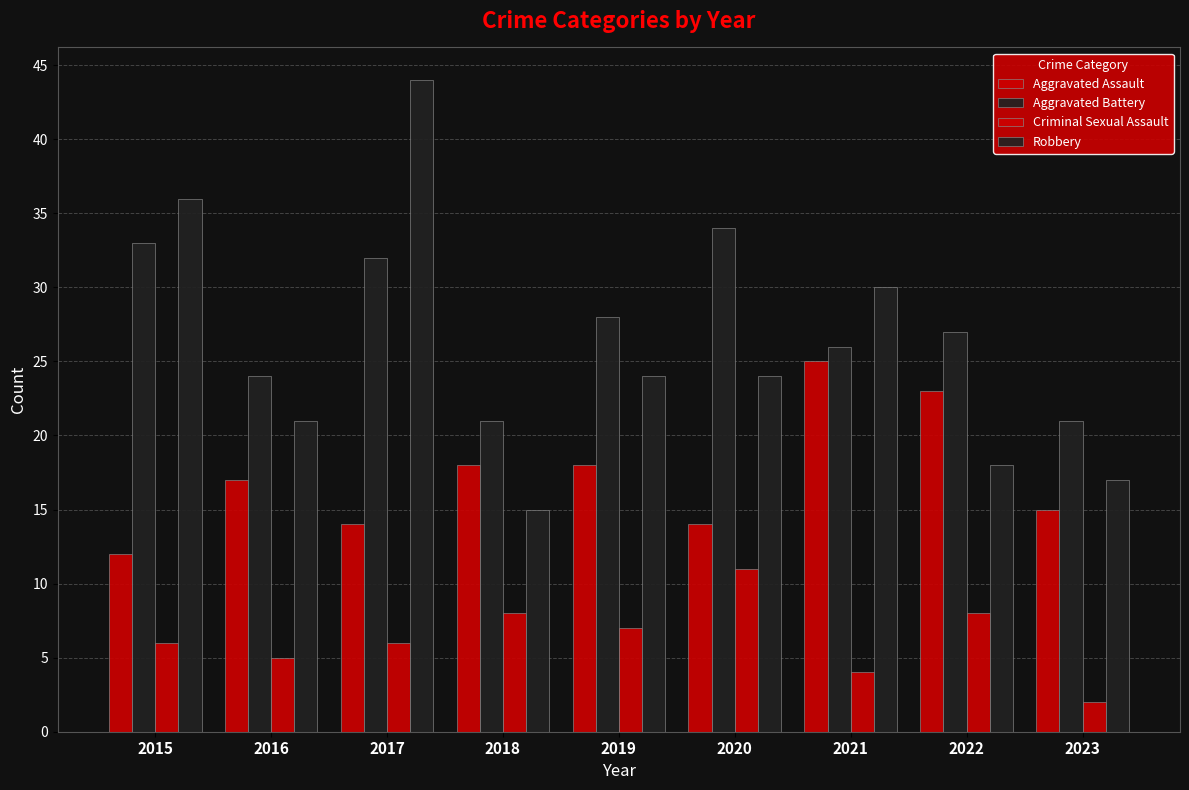

What is the value of the Criminal Sexual Assault bar at the 4th from the left?

8